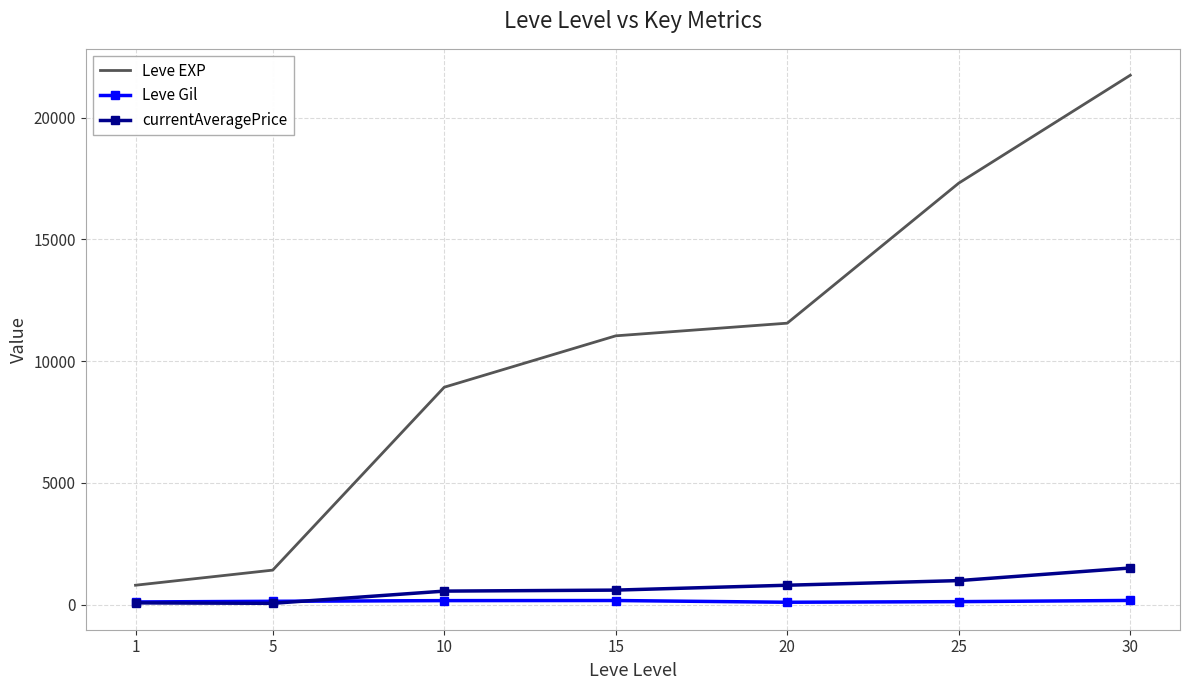

Is the value of Leve Gil at 10 greater than the value of currentAveragePrice at 15?

No